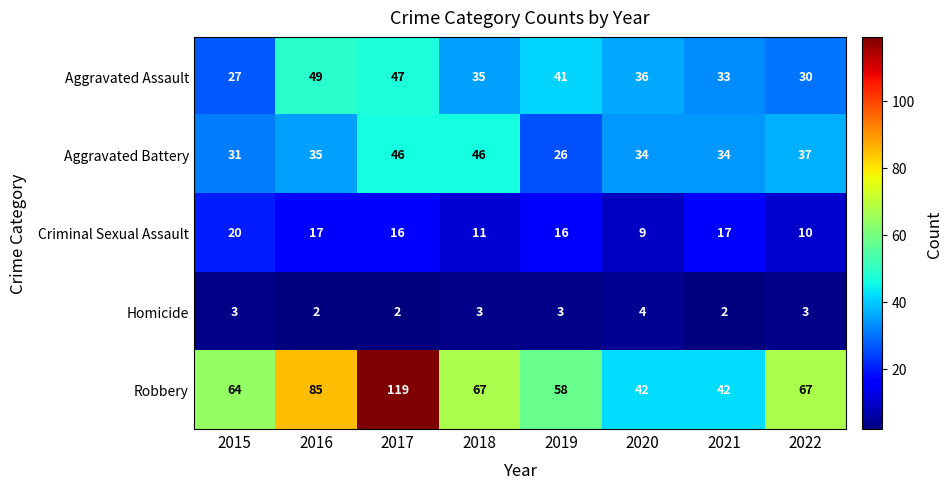

True or false: Aggravated Assault has a value of 61 at 2019.

False